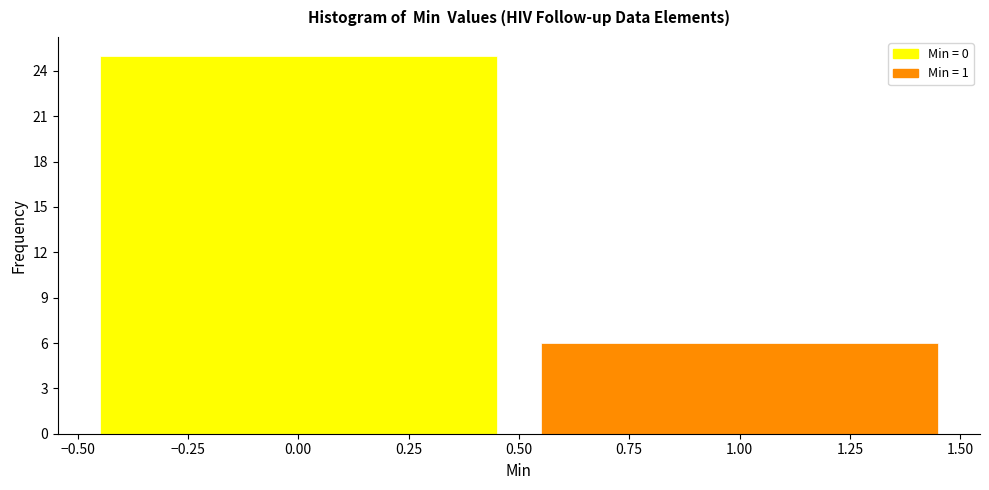

Reading left to right, list every bar in this chart as the range it spans on the x-axis followed by its height. The values are not printed on the chart, so give them approximately, as read against the axis.

-0.50 to 0.50: 25
0.50 to 1.50: 6